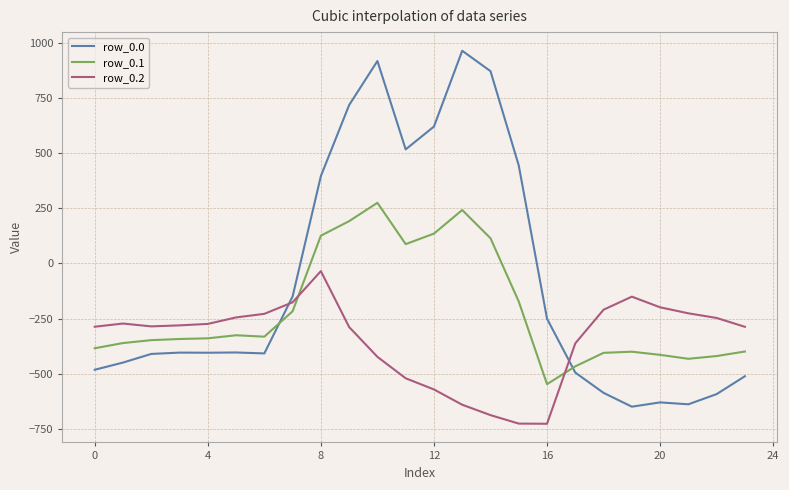

What is the minimum value for row_0.0?

-649.2